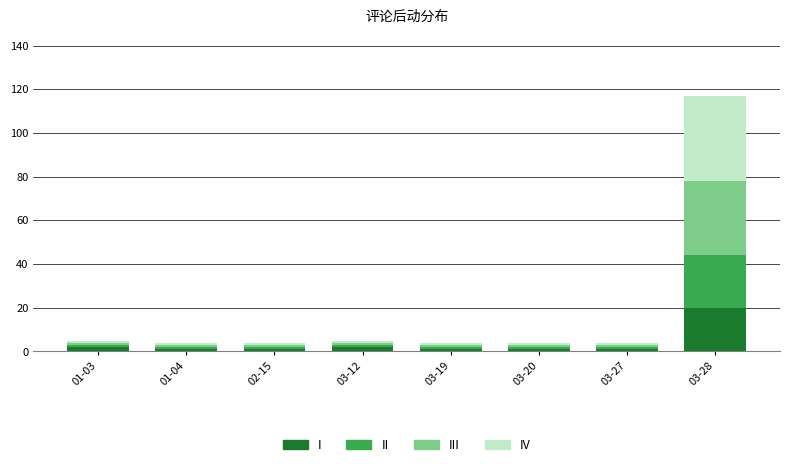

Does the chart contain any negative values?

No